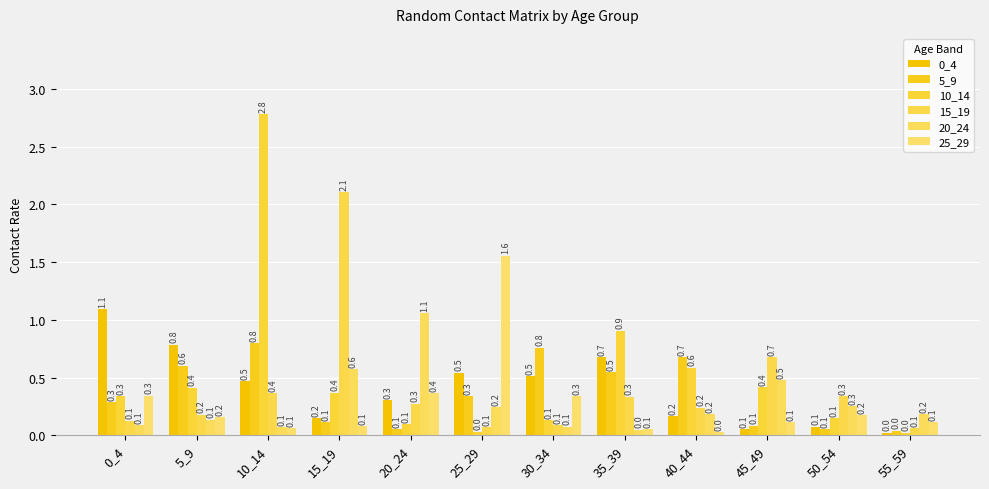

At how many categories does at least one series exceed 1?

5